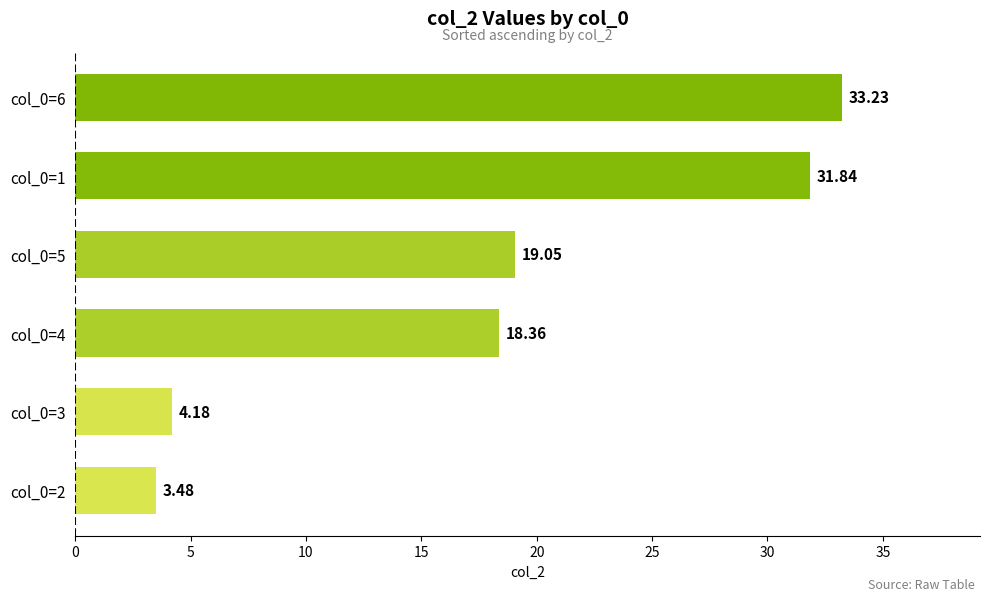

Rank the categories by value from lowest to highest.

col_0=2, col_0=3, col_0=4, col_0=5, col_0=1, col_0=6